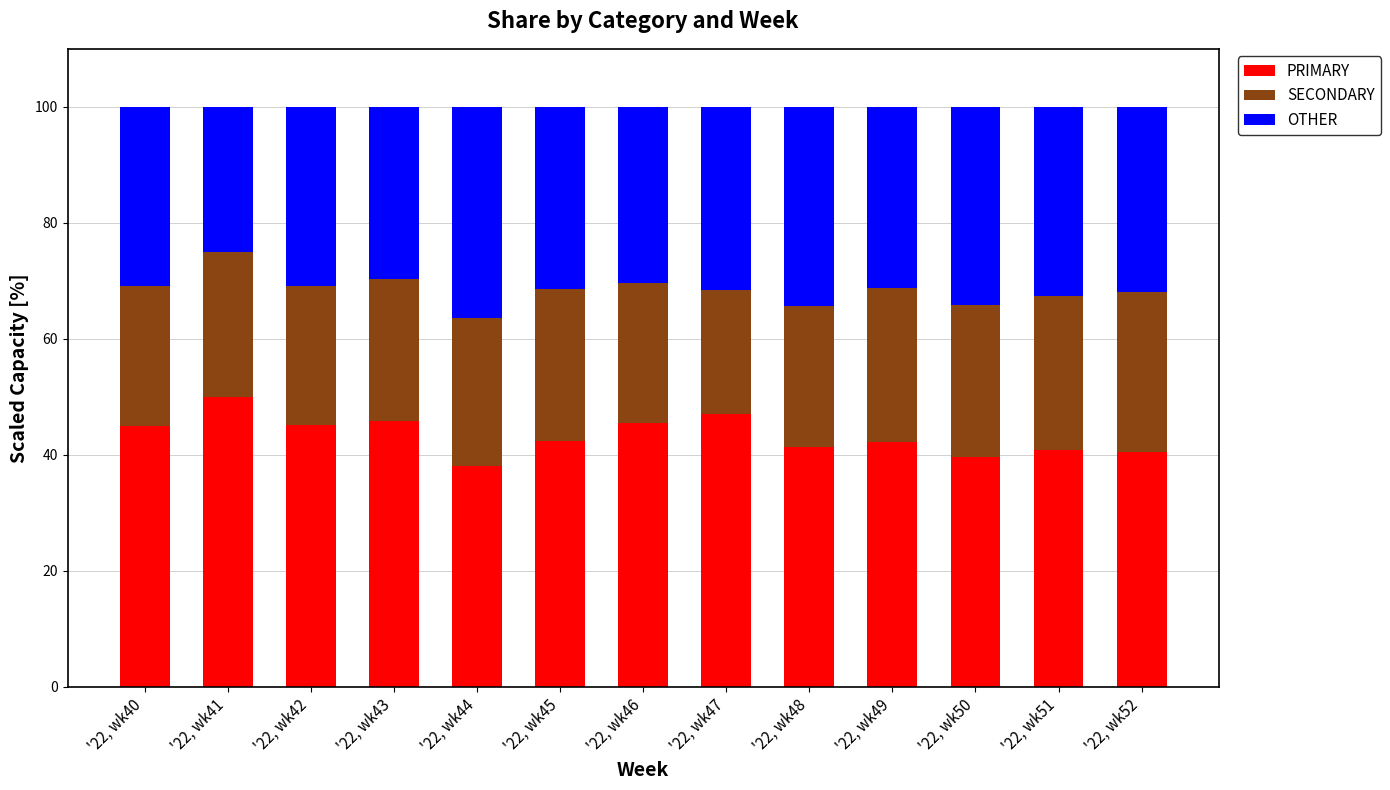

What is the total value across all series at '22, wk46?

100.0